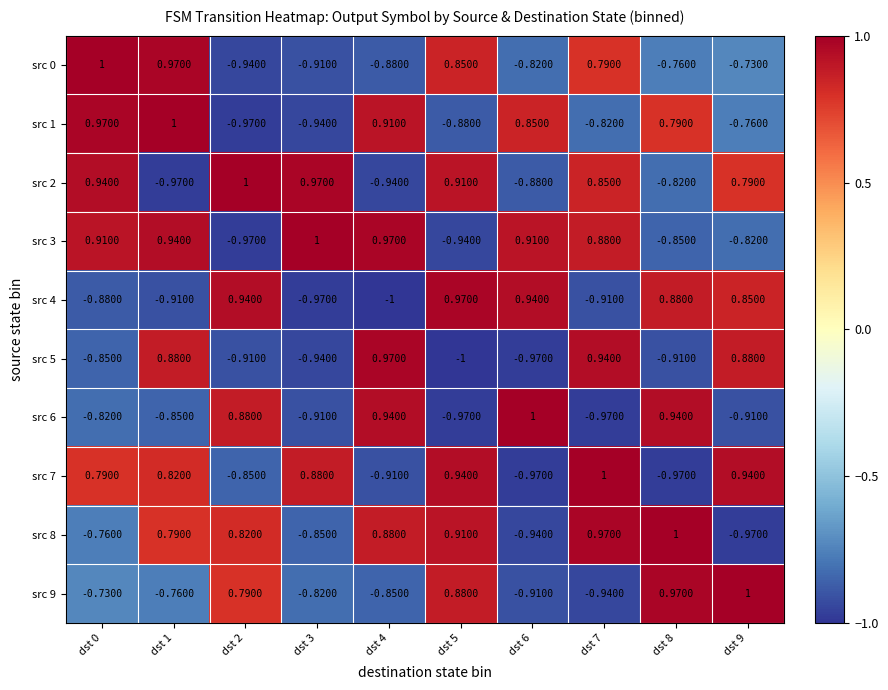

Between dst 0 and dst 8, which is larger?

dst 0